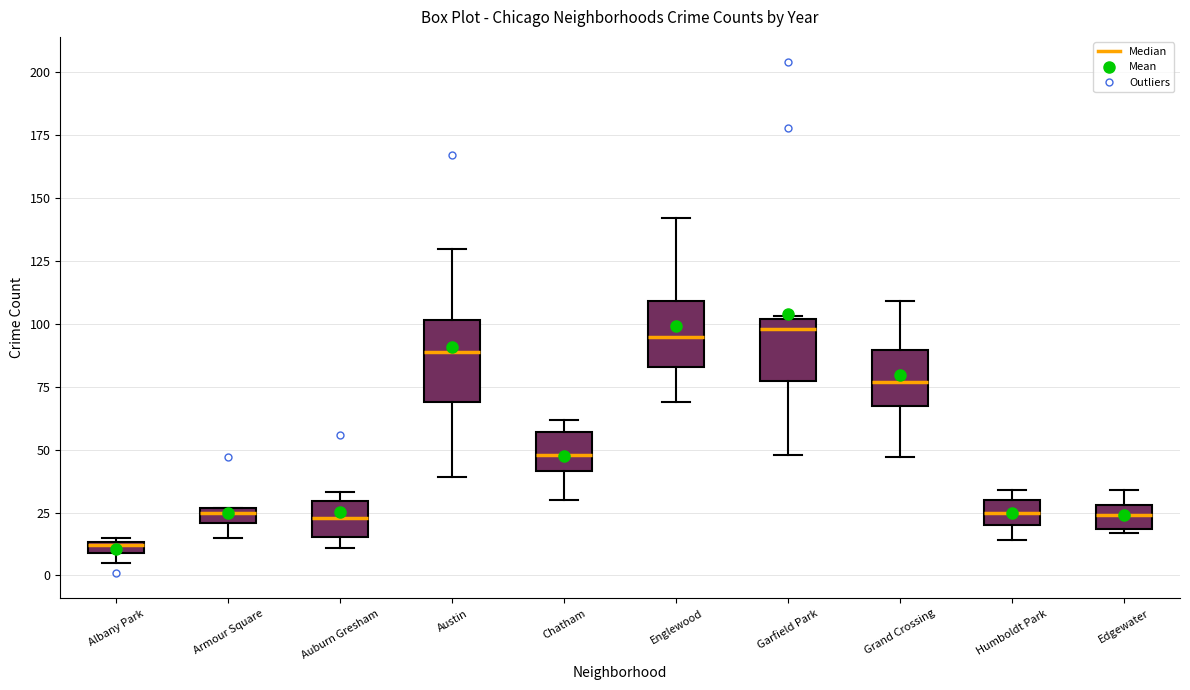

Where is the upper edge of the box for Auburn Gresham on the y-axis? The values are not printed on the chart, so give them approximately, as read against the axis.

30